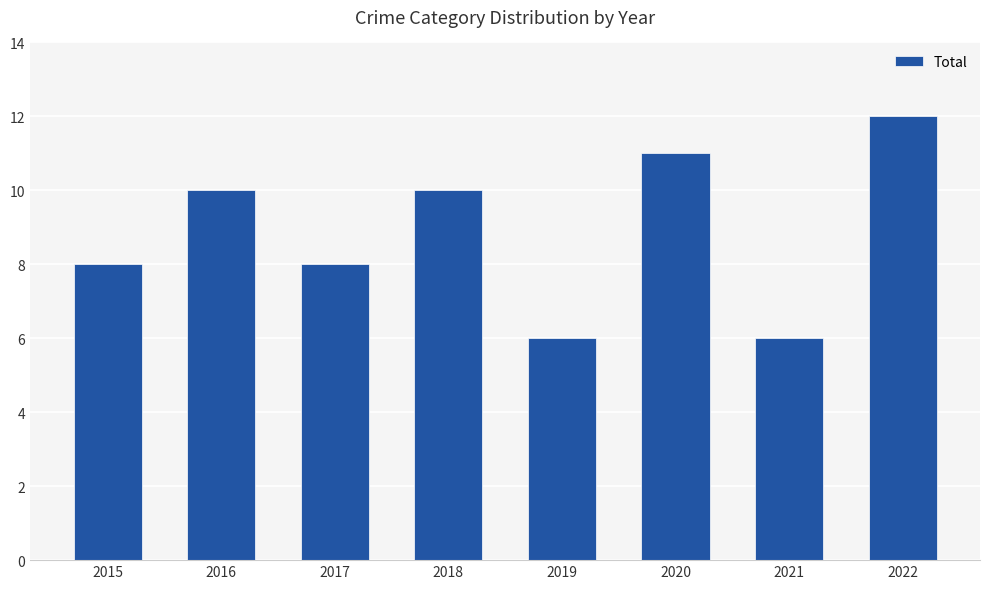

What is the approximate value at 2015?

8